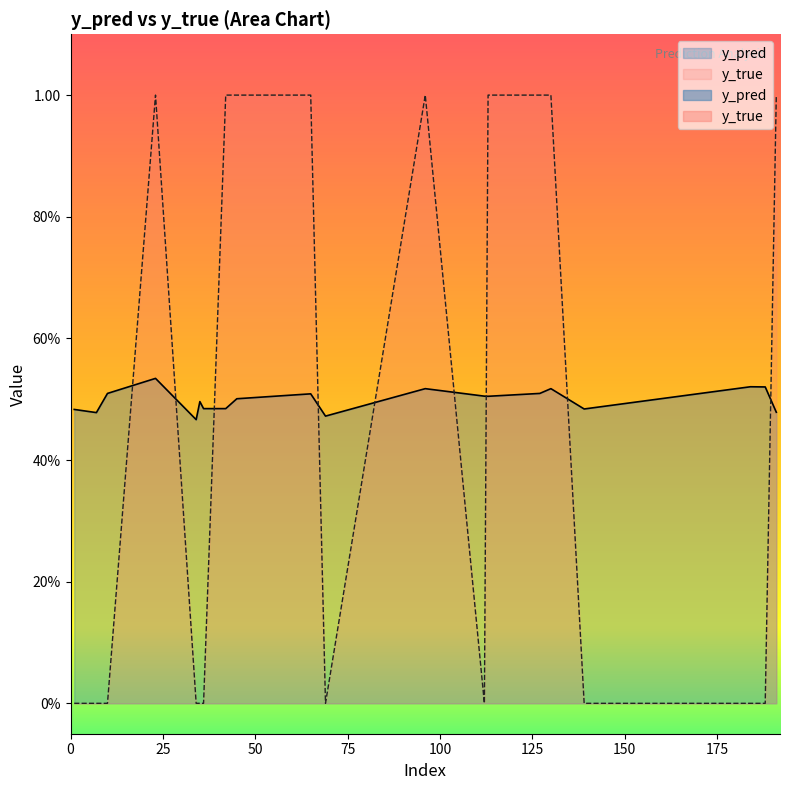

At which category does the chart reach its peak across all series?

23